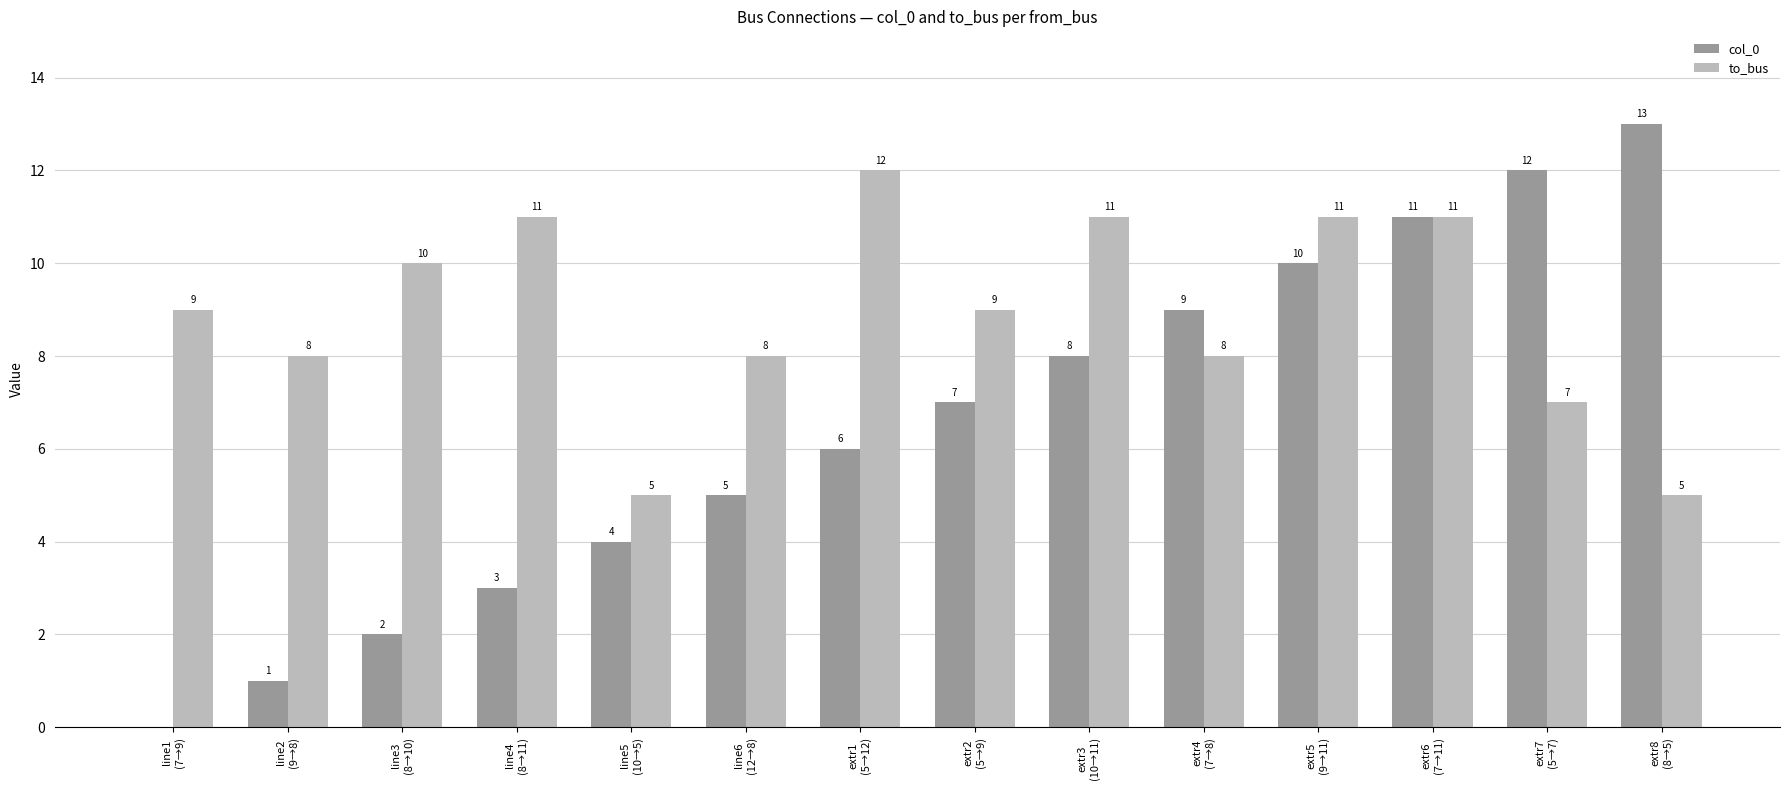

Which series has the largest total across all categories?

to_bus